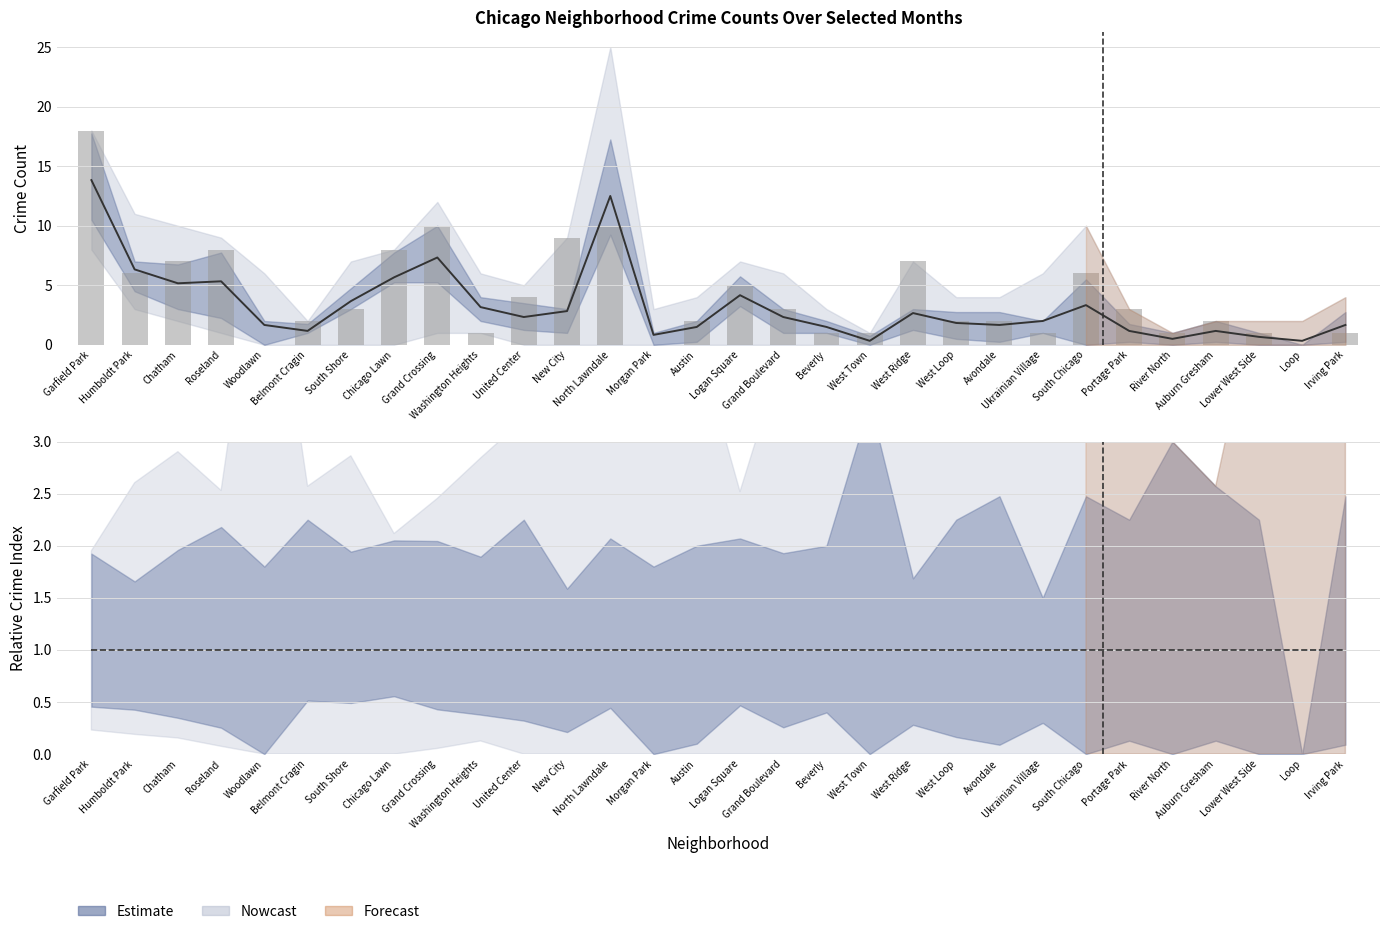

What is the label of the 30th bar from the right?

Garfield Park